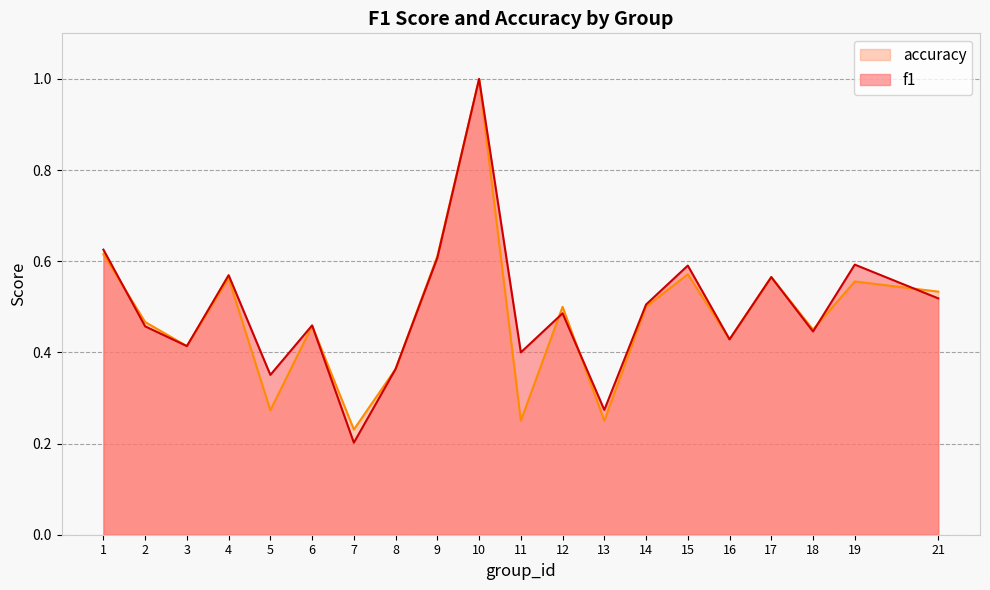

Where is the first local maximum for accuracy?

4